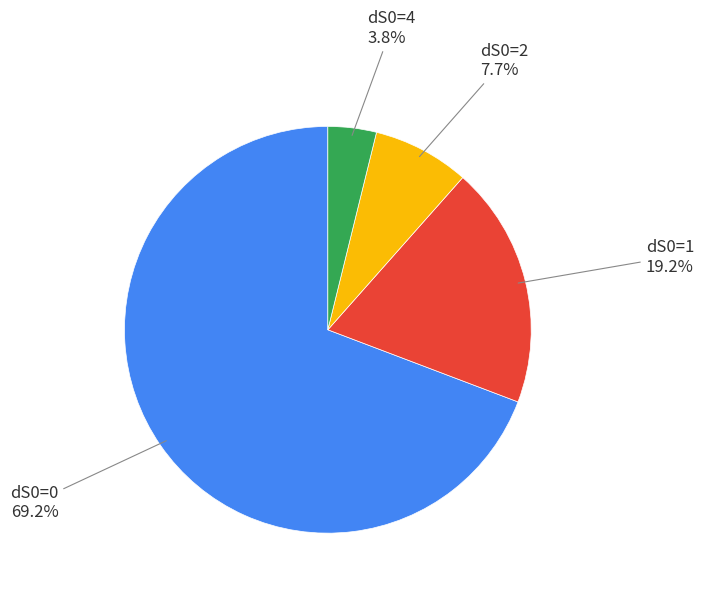

Is there any slice that represents more than half of the pie?

Yes